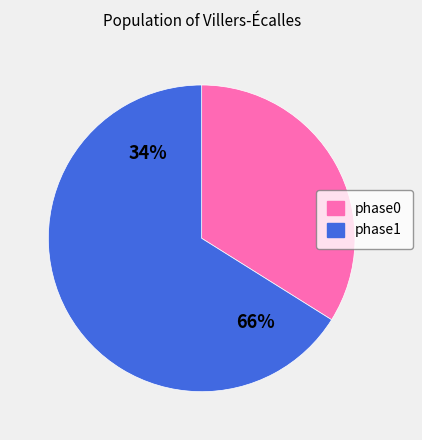

To the nearest percent, what portion does phase1 represent?

66%